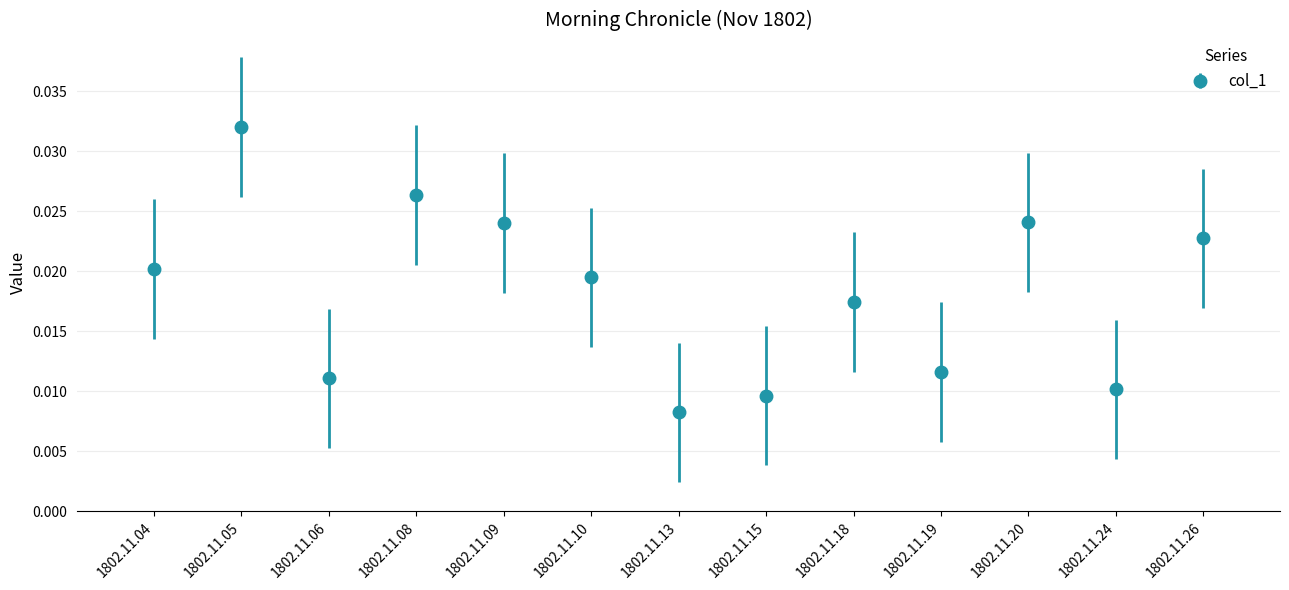

How many lines are shown in the chart?

1